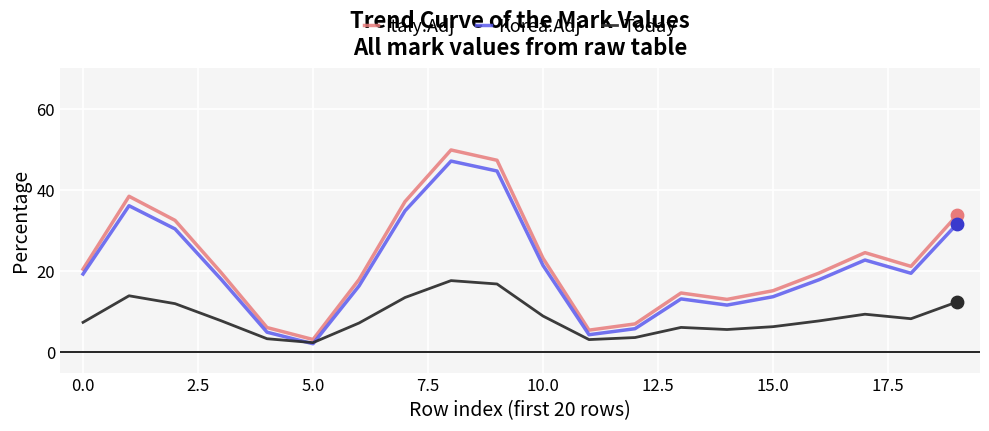

What is the lowest value of the Korea.Adj series?

2.1